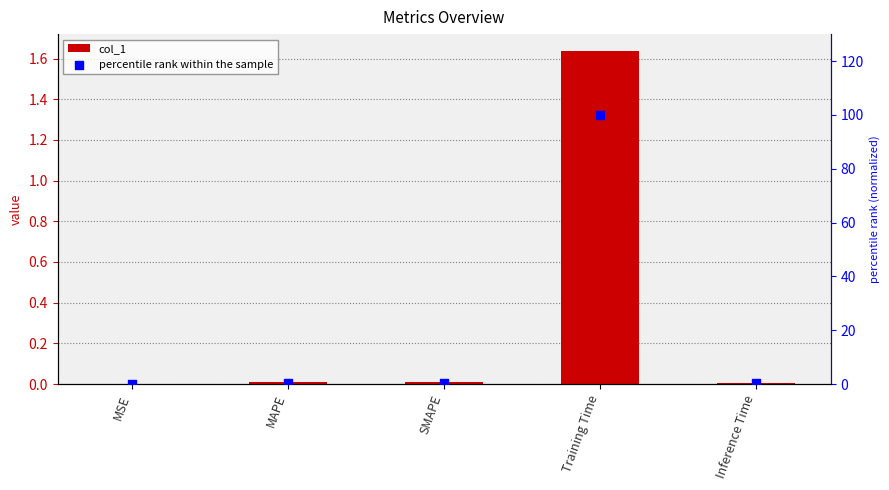

What are all the series names shown in the legend?

col_1, percentile rank within the sample